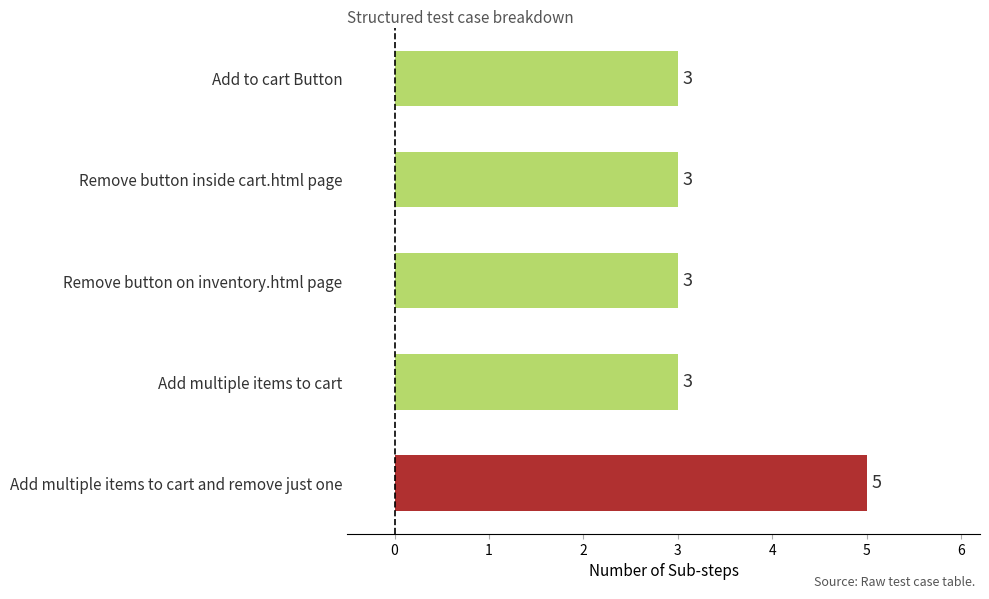

Are the bars horizontal?

Yes